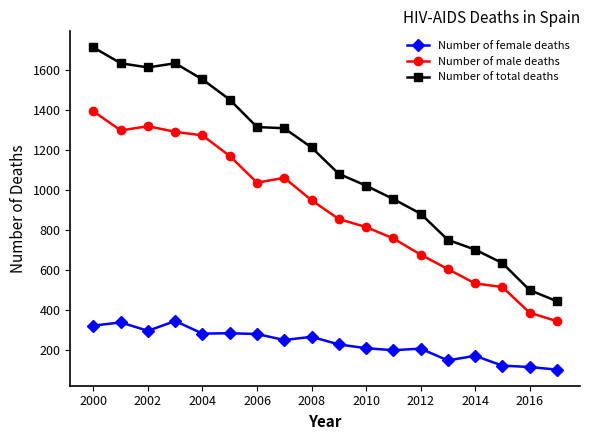

What is the value of the Number of male deaths point at the 8th from the left?

1059